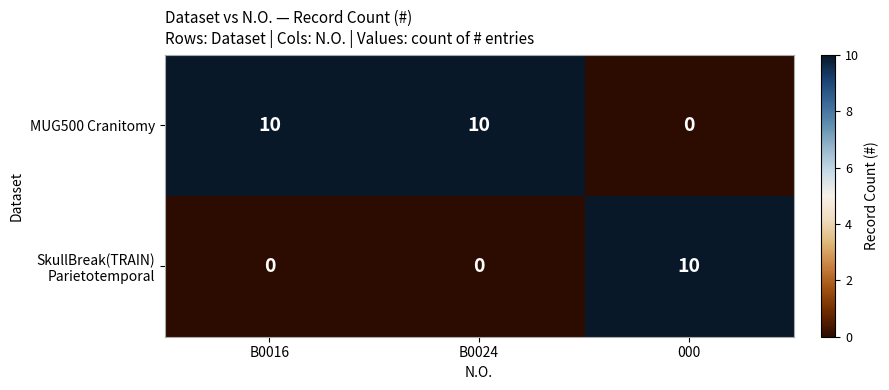

Which series has the largest total across all categories?

MUG500 Cranitomy